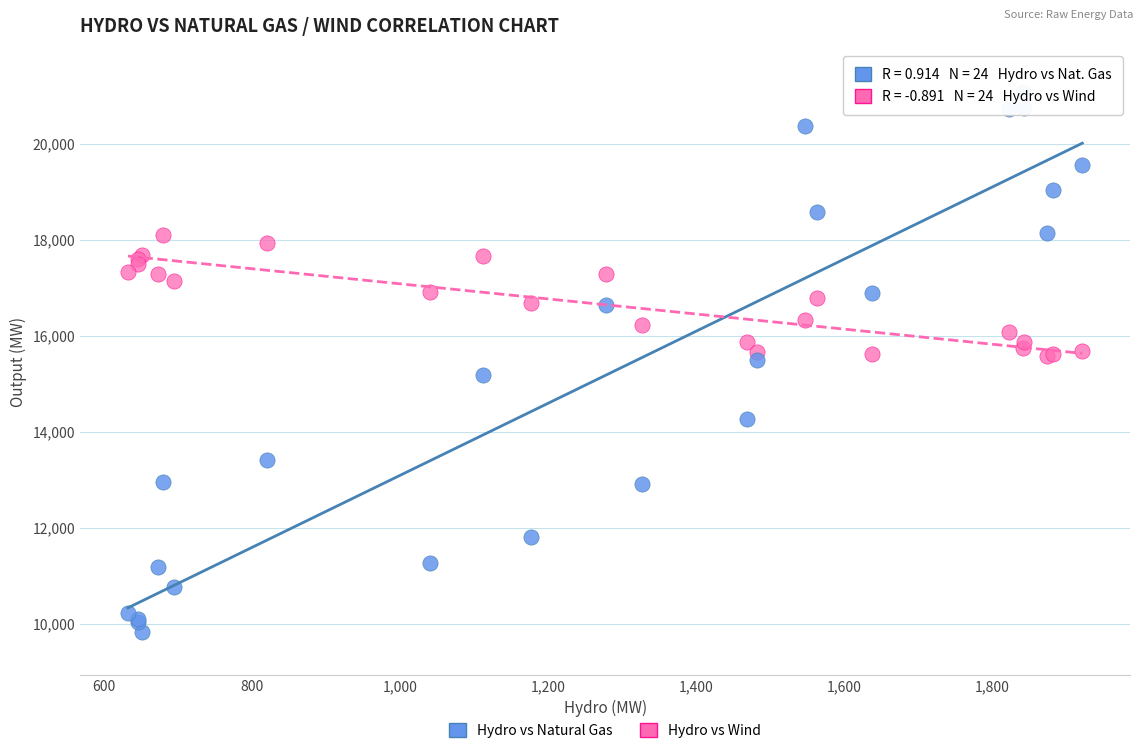

Which series contains the lowest Y value?

Hydro vs Natural Gas